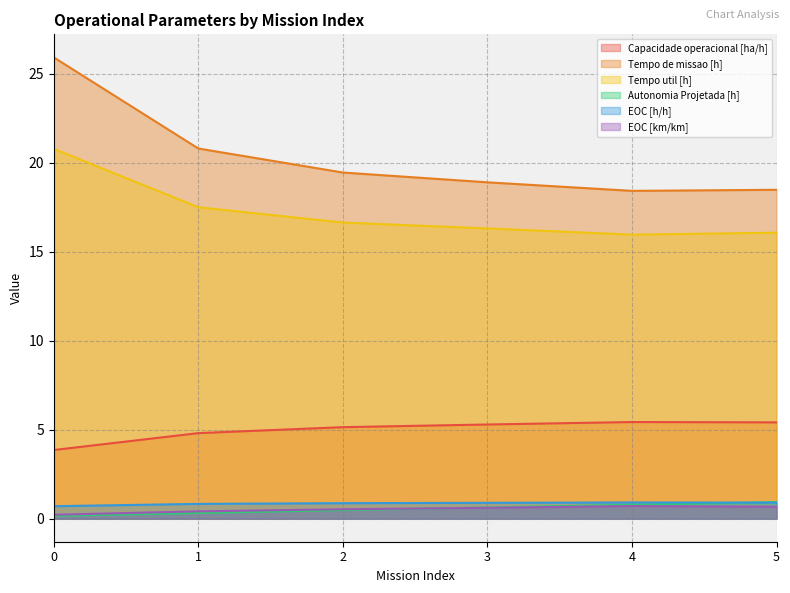

Between 5 and 1, which is larger?

5